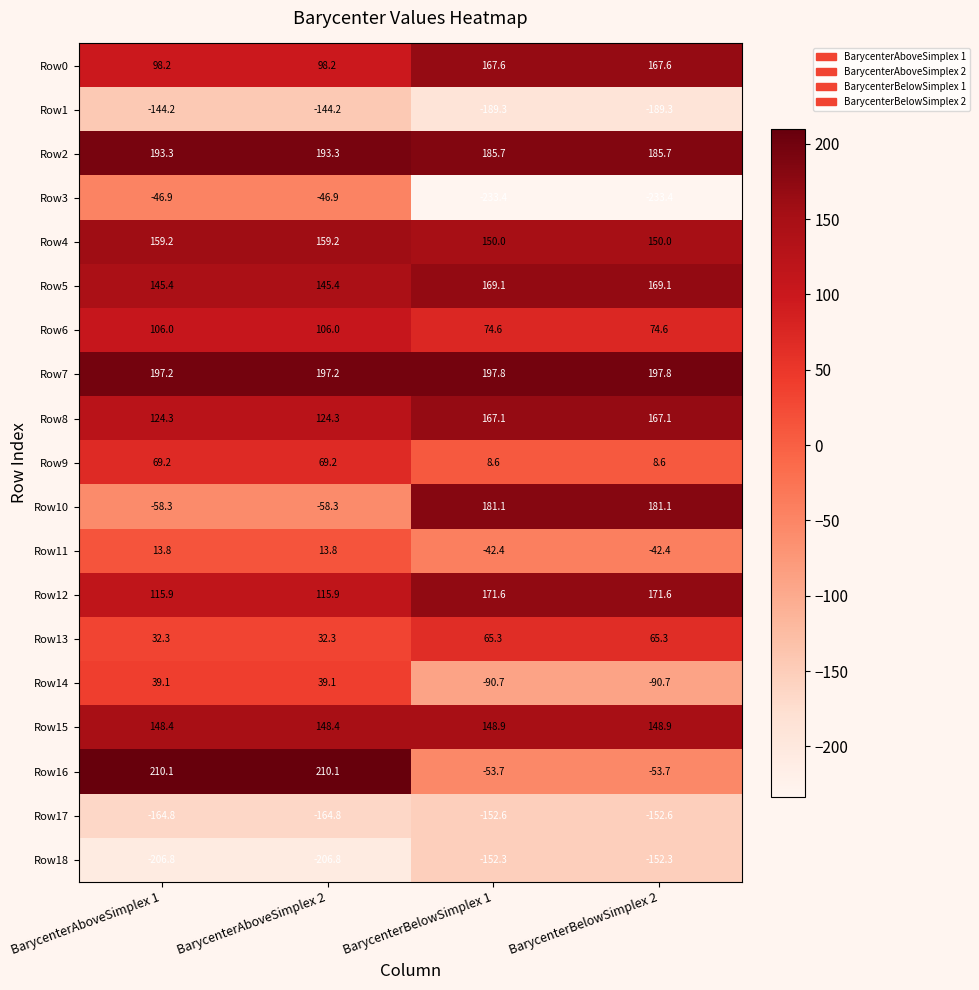

What is the lowest value of the Row0 series?

98.2